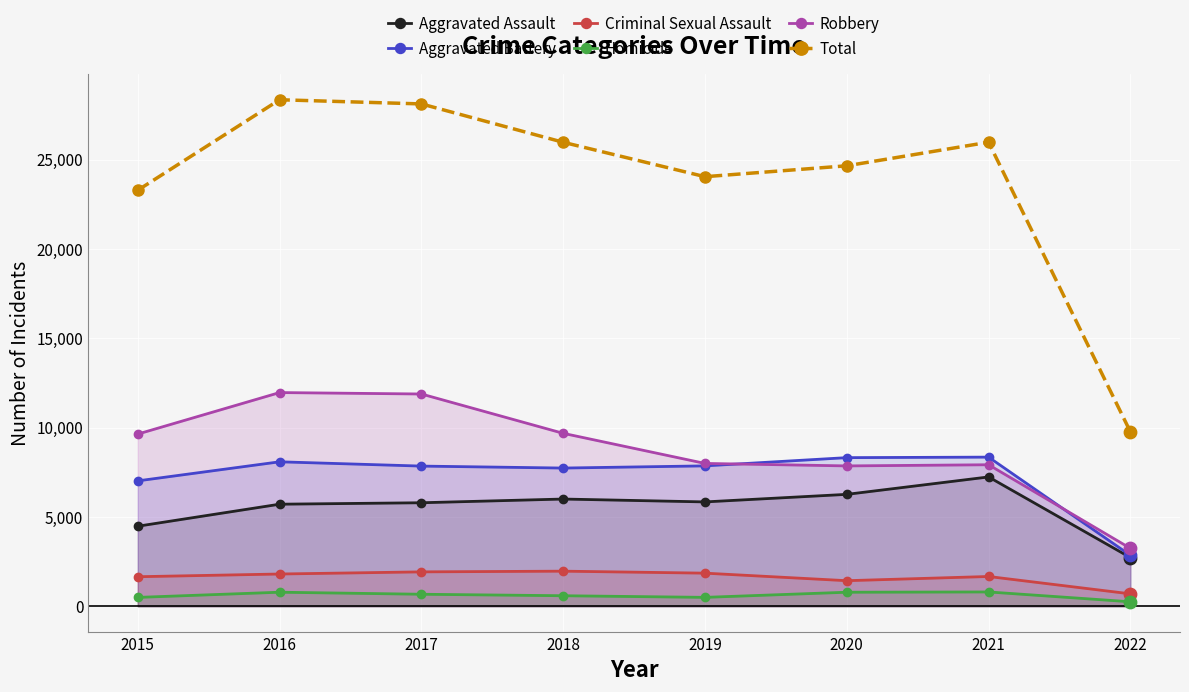

Which series contains the lowest Y value?

Homicide